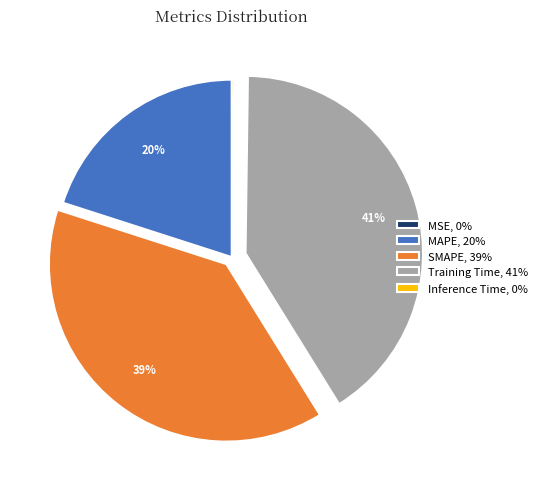

Which slice is the largest?

Training Time